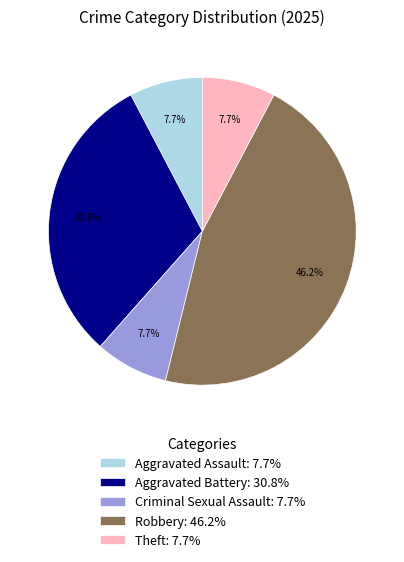

What percentage is the Criminal Sexual Assault slice, to the nearest percent?

8%